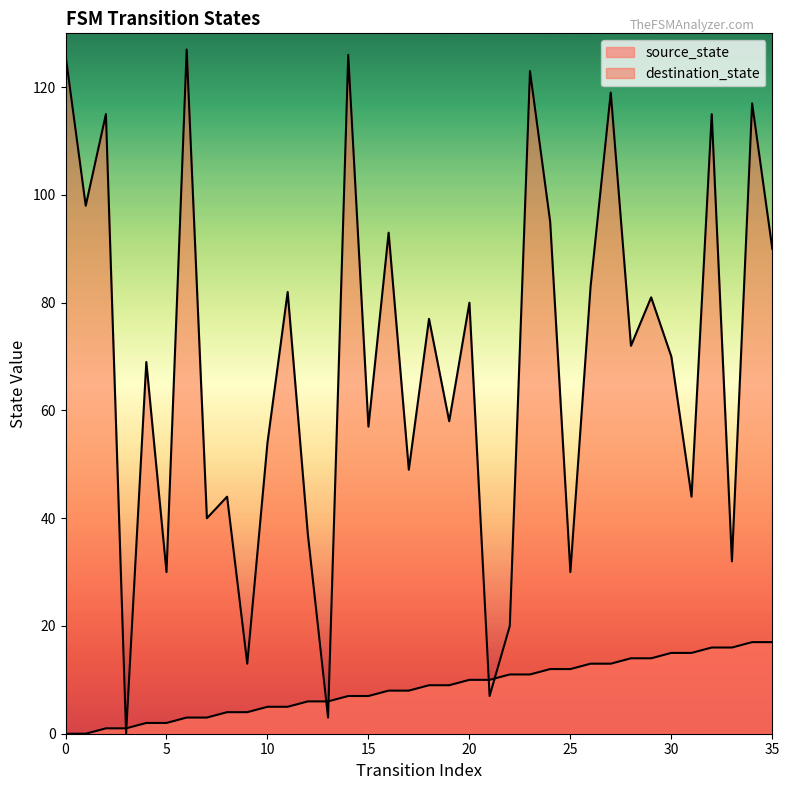

At which label does destination_state reach its peak?

6